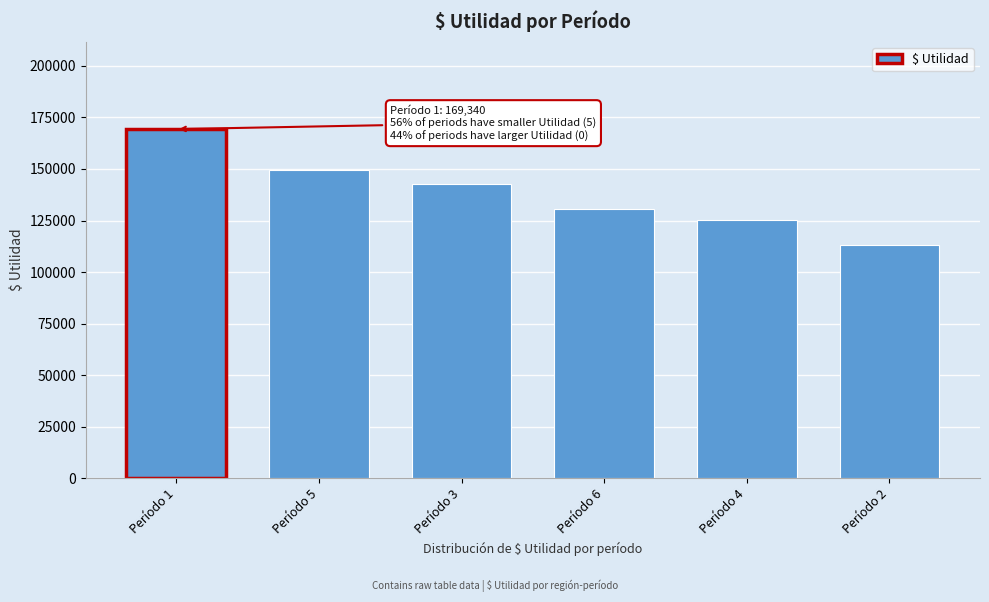

Which label corresponds to the largest value in the chart?

Período 1